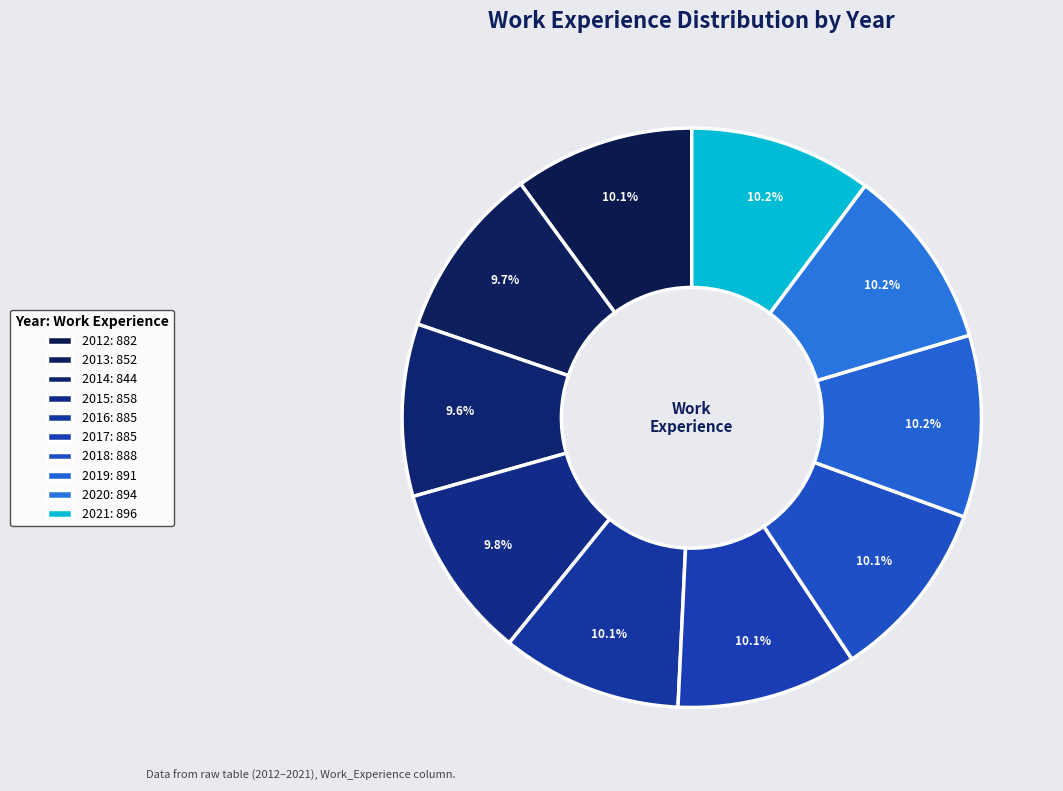

Which category has the biggest portion of the pie?

2021